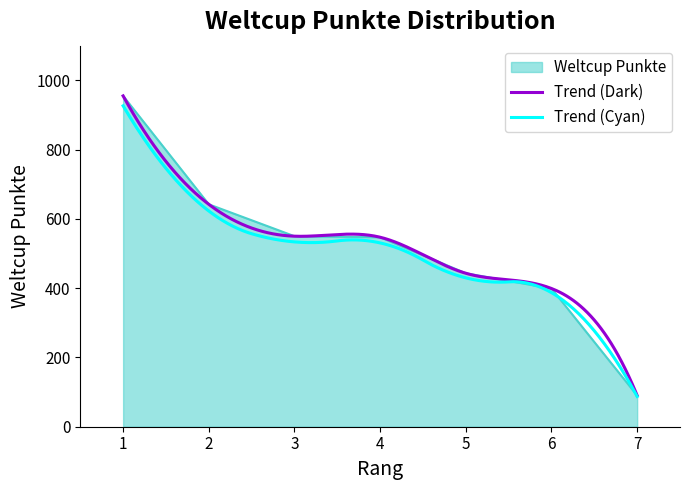

What is the change in value from 2 to 7?

-552